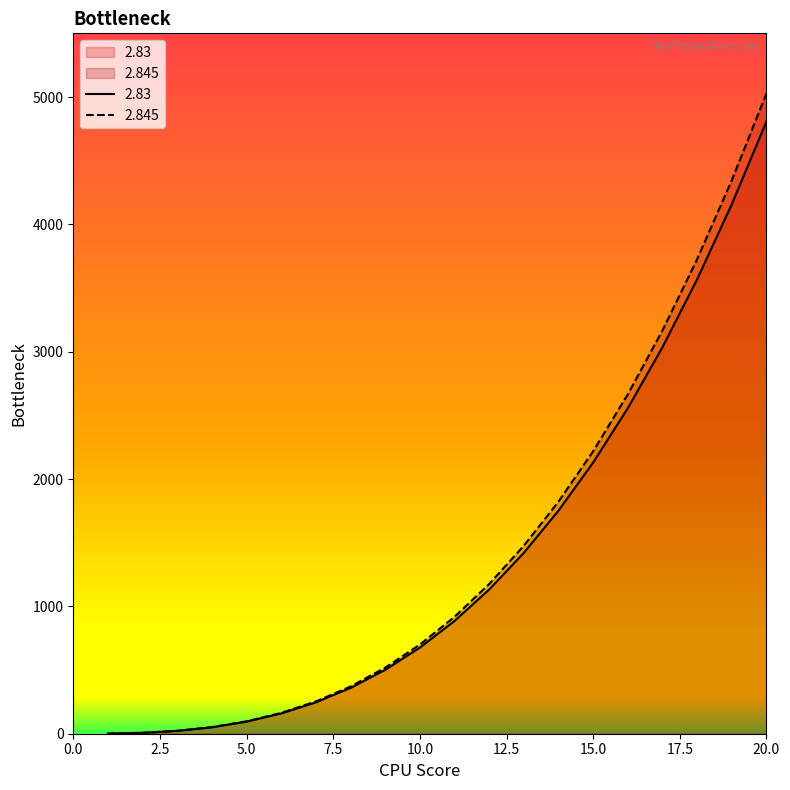

What is the value of the 2.83 point at the 7th from the left?

246.4